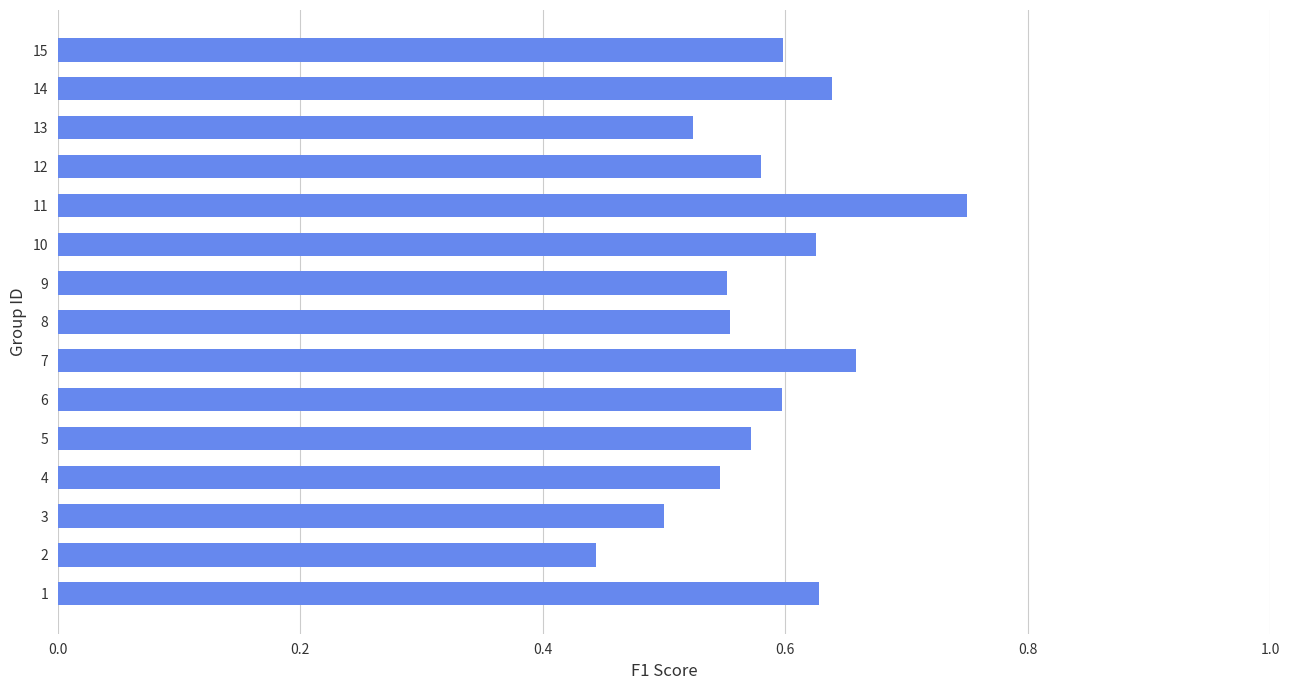

Which label corresponds to the largest value in the chart?

11